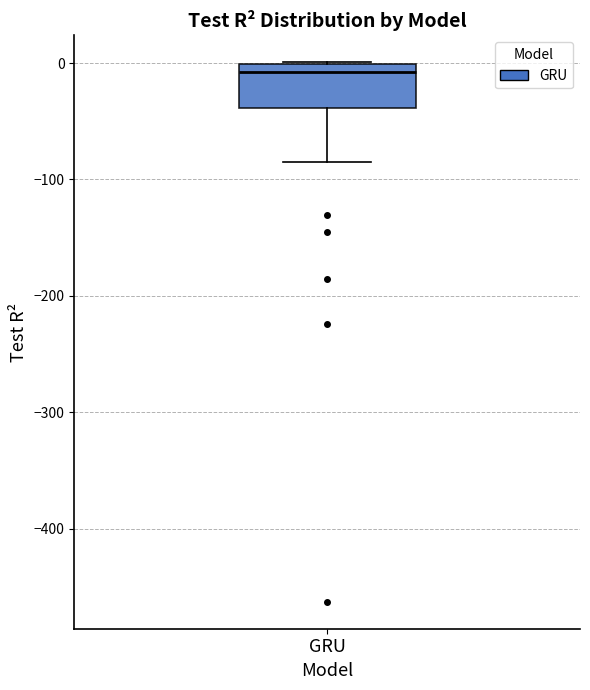

Transcribe this box plot: give where the median line is, the range the box spans, and where the two whiskers end, as read against the y-axis. The values are not printed on the chart, so give them approximately, as read against the axis.

median -10, box -40 to 0, whiskers -80 to 0